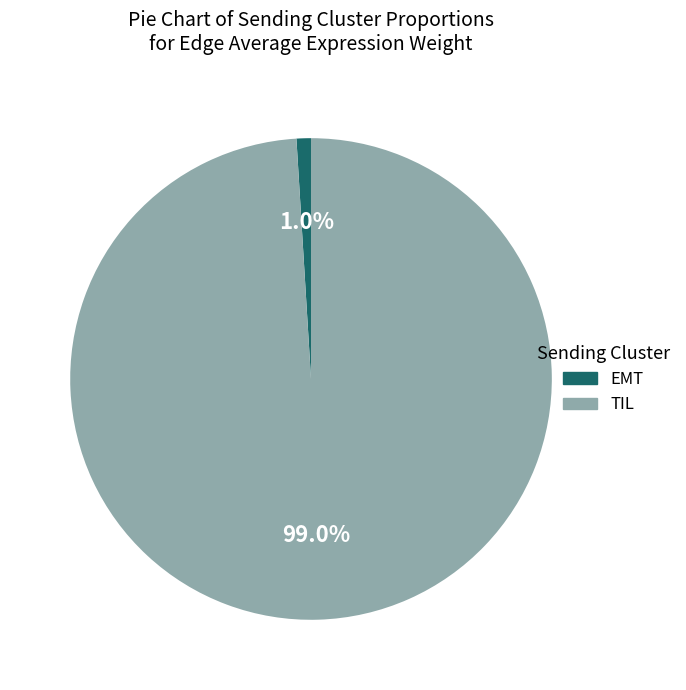

Which has a higher value, TIL or EMT?

TIL